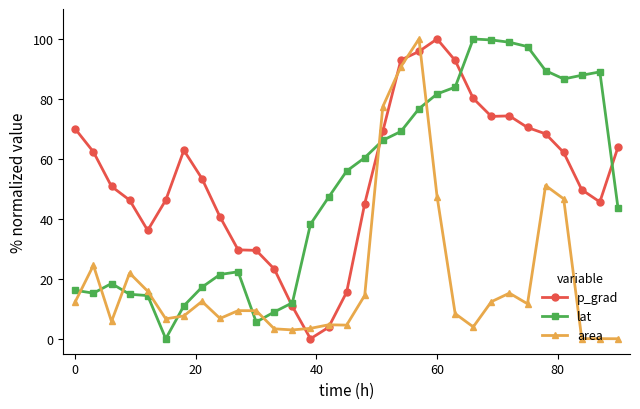

Does the chart display data point markers on the line(s)?

Yes